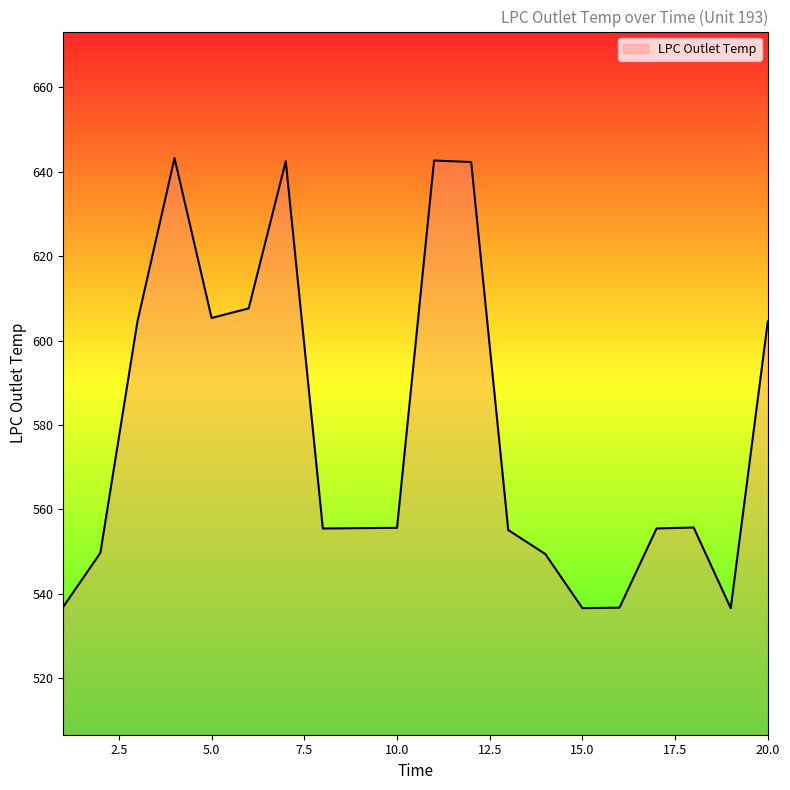

What is the minimum value shown in the chart?

536.6